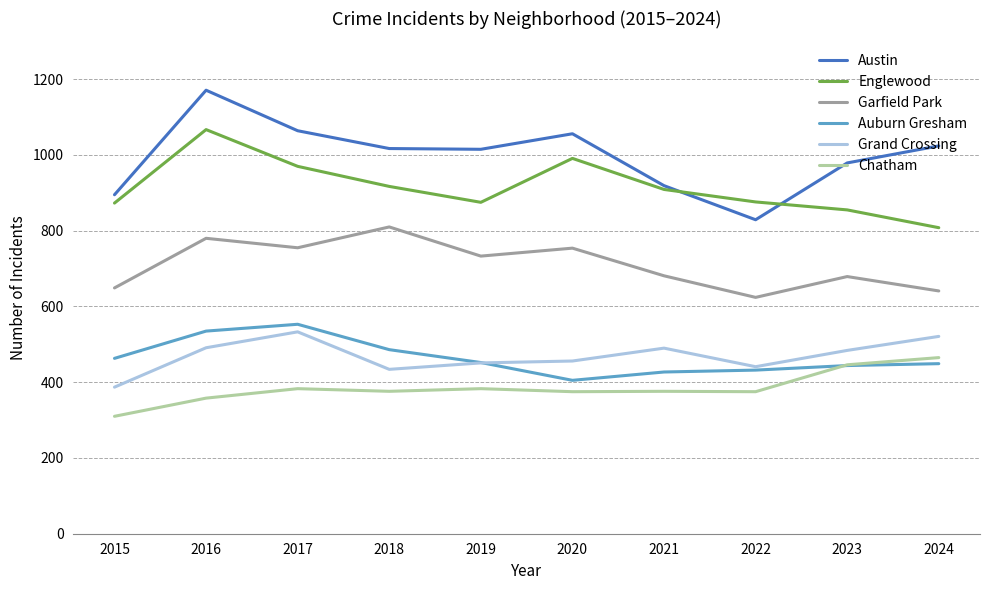

What is the difference between the highest and lowest values at 2016?

813